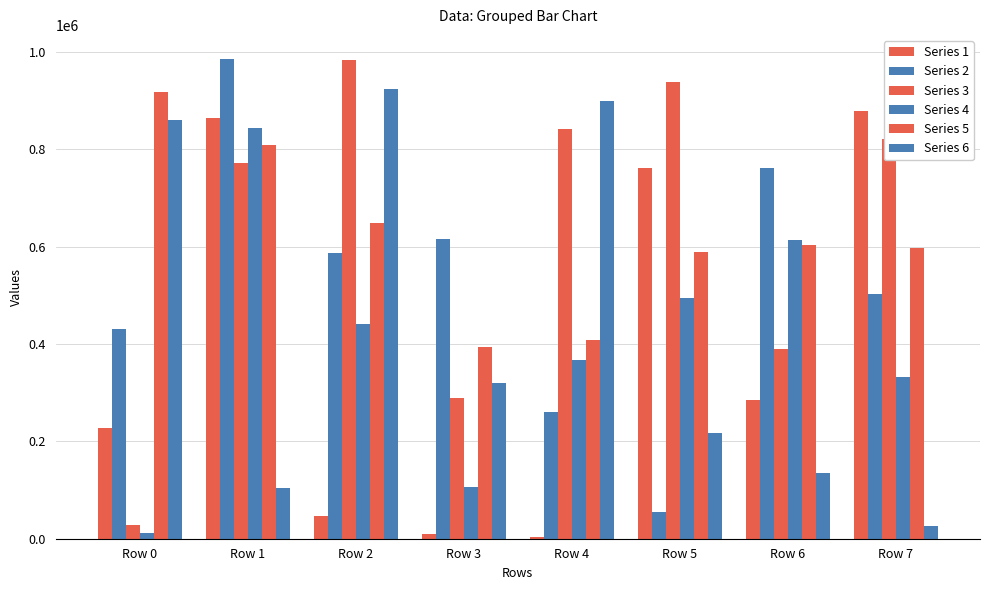

What is the difference between the highest and lowest values at Row 0?

905807